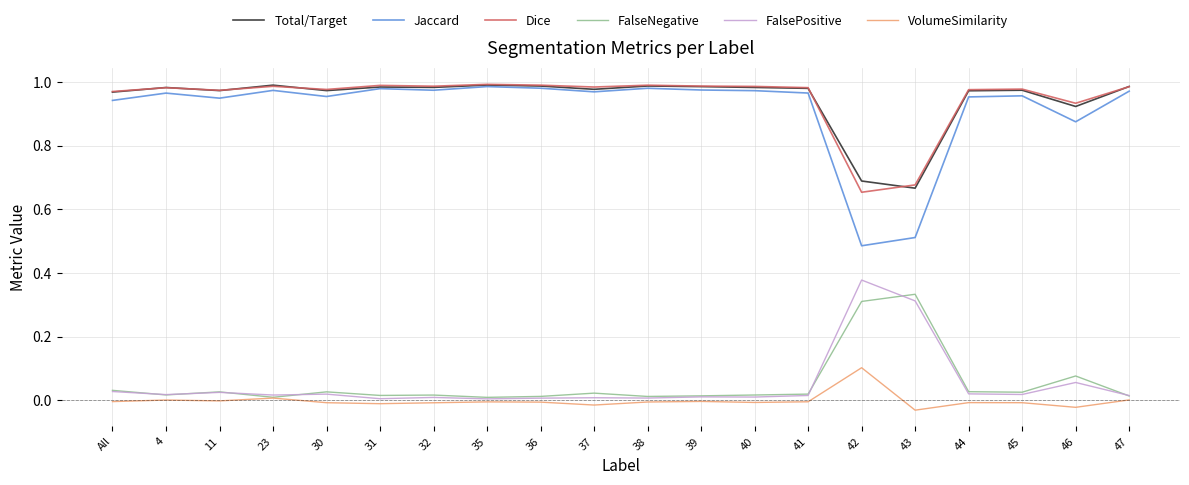

True or false: VolumeSimilarity and Jaccard cross at least once.

False